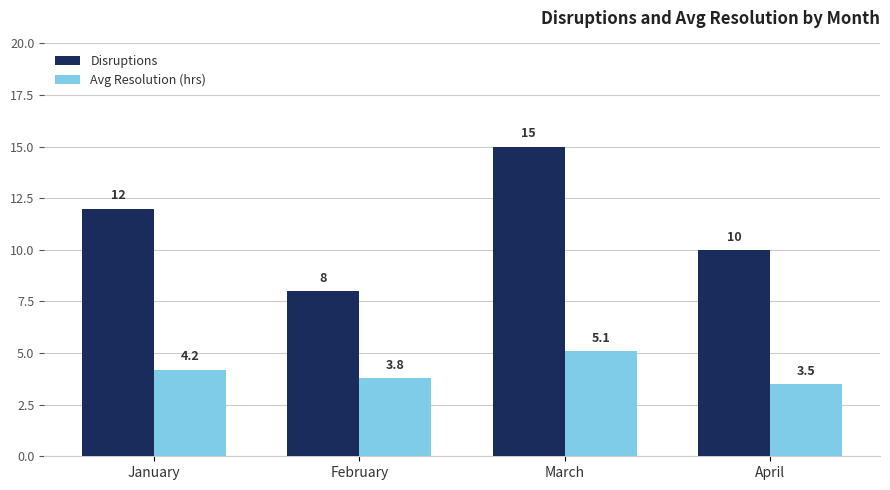

At which category does the chart reach its minimum across all series?

April